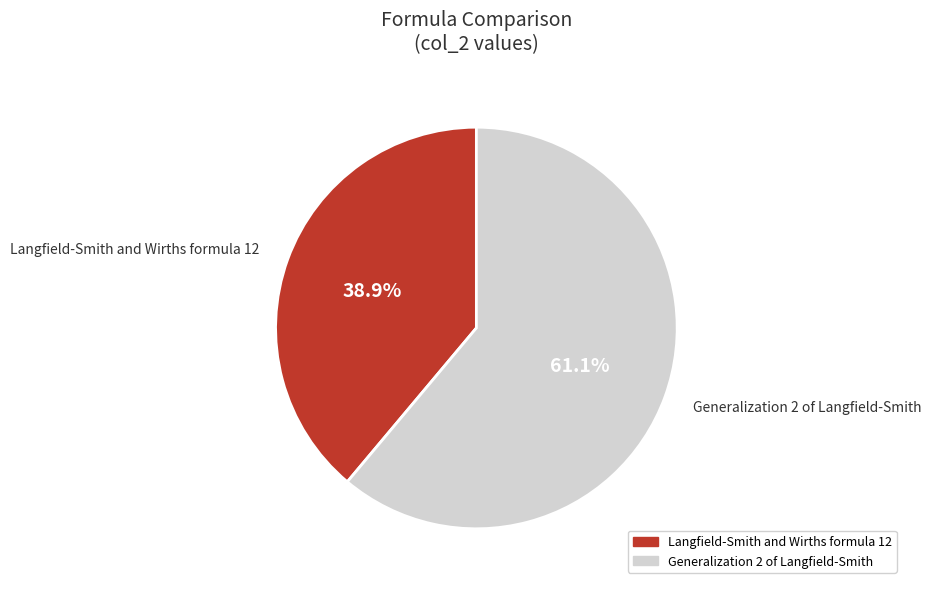

Is it true that Langfield-Smith and Wirths formula 12 is 26% of the pie?

False